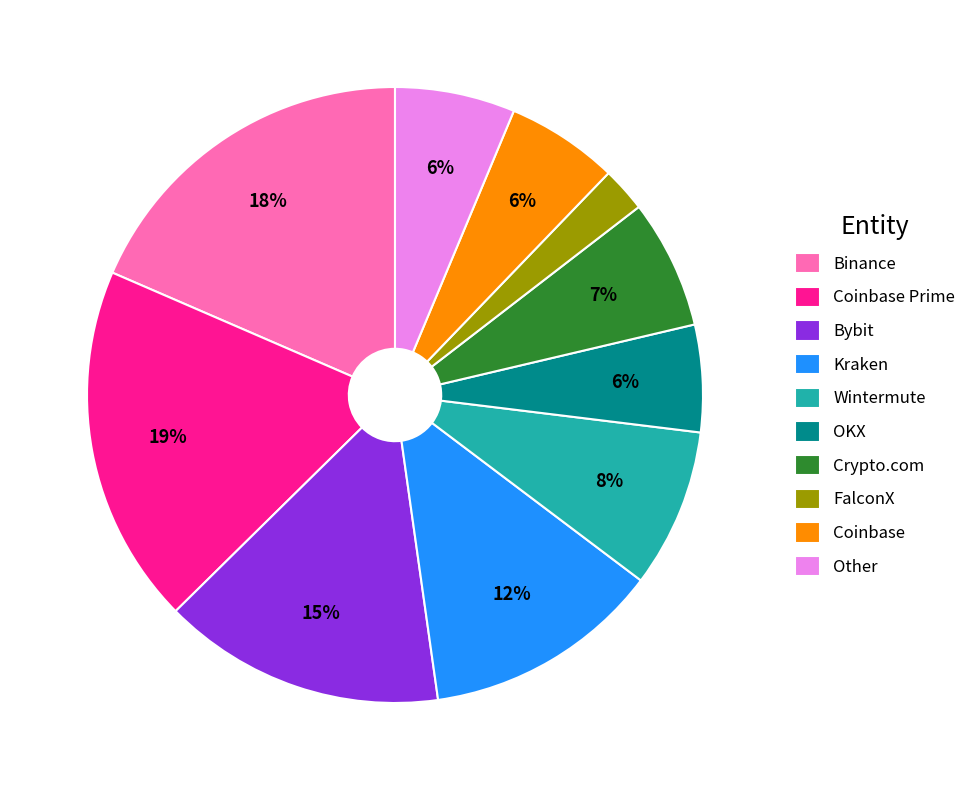

Combined, do Coinbase Prime and Crypto.com account for over 50%?

No